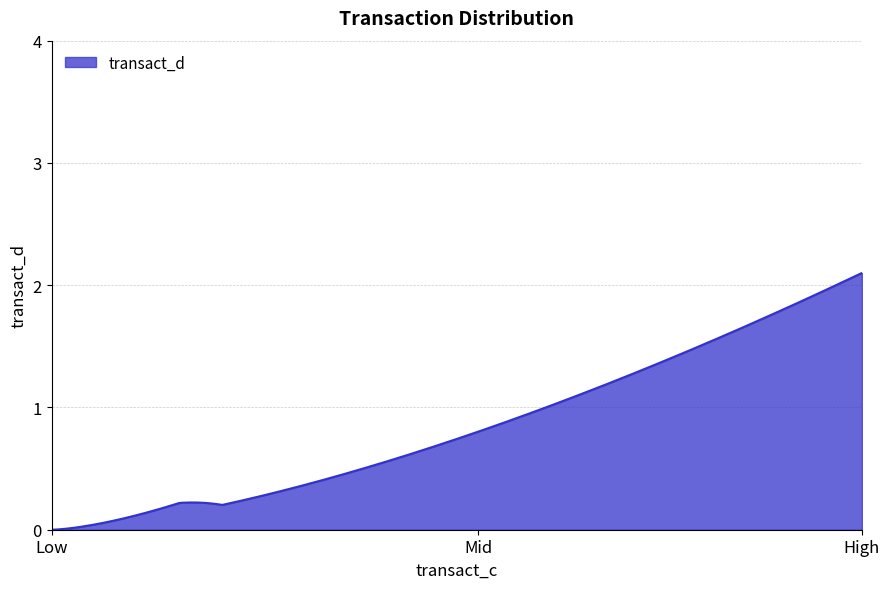

Does the chart have visible grid lines?

Yes